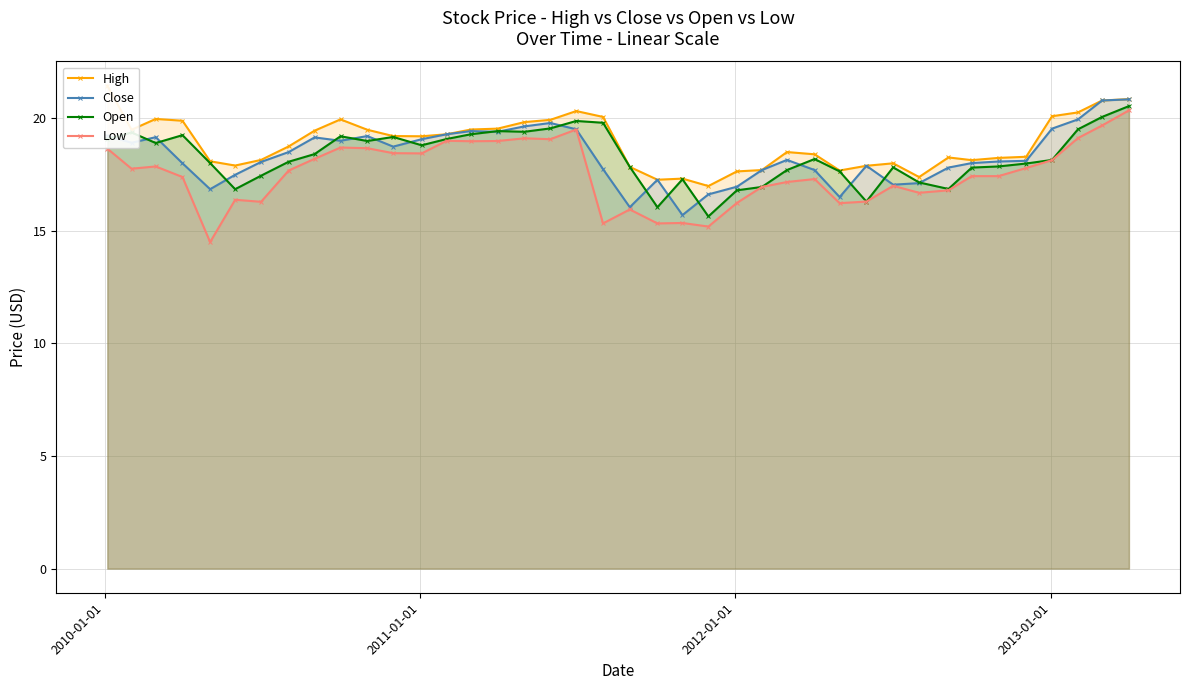

What is the highest value of the Low series?

20.4